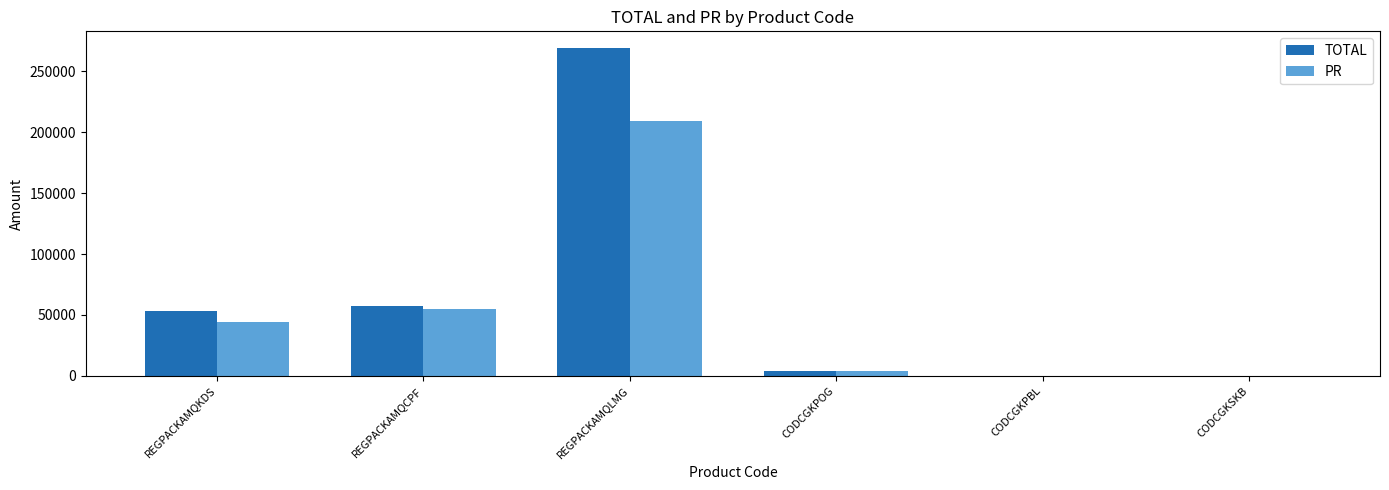

What is the maximum value shown in the chart?

269500